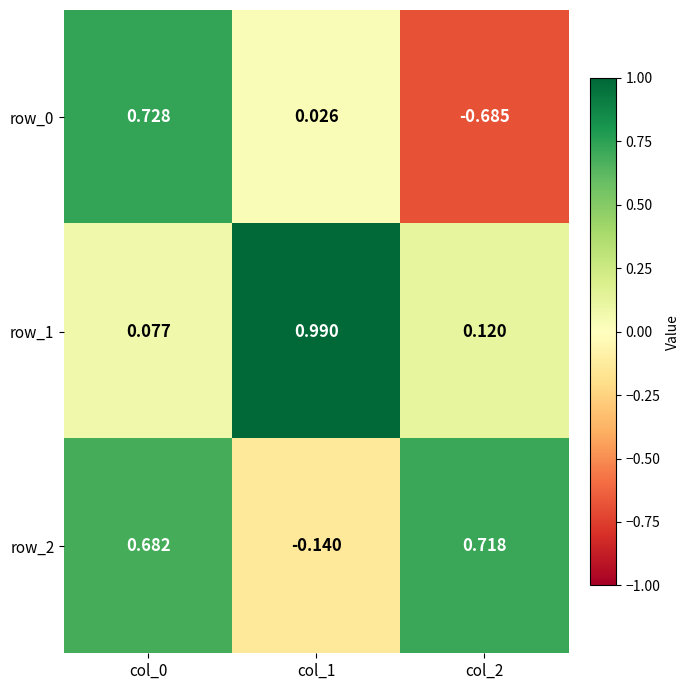

How many series are shown in this chart?

3